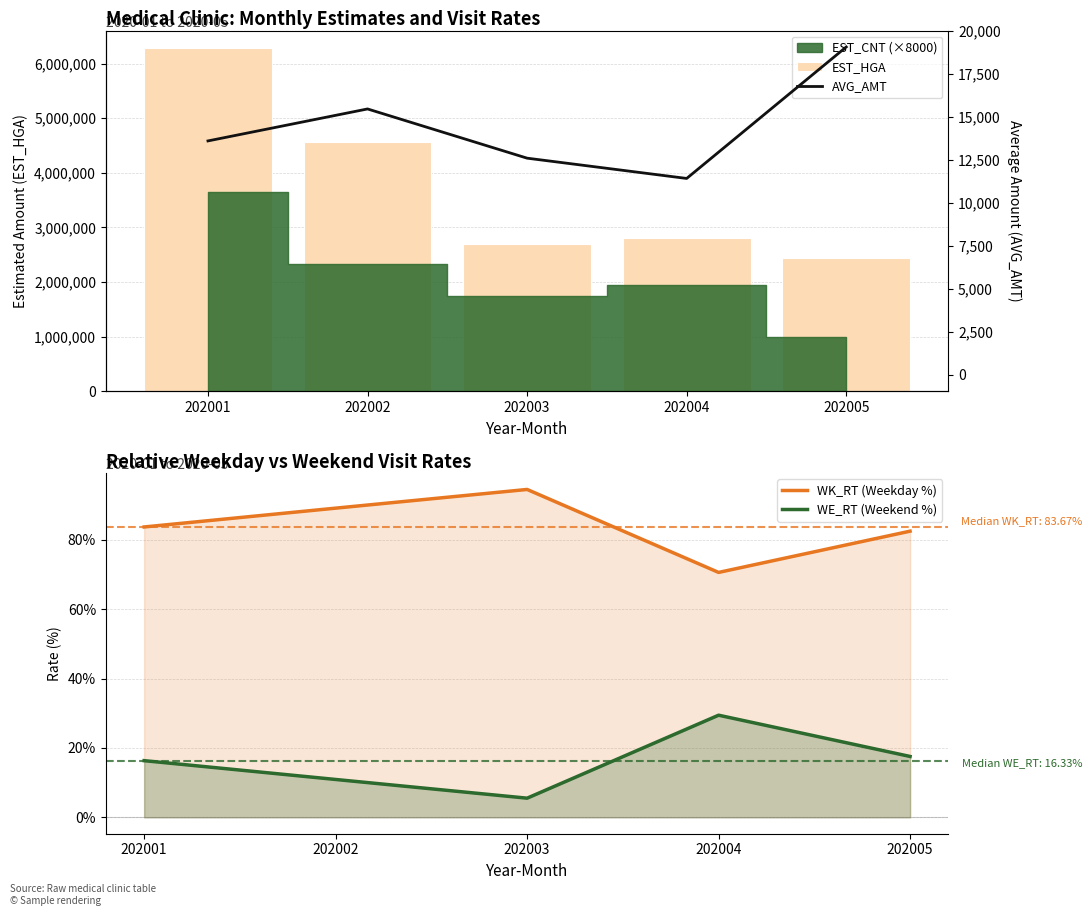

Between 202002 and 202001, which is larger?

202001